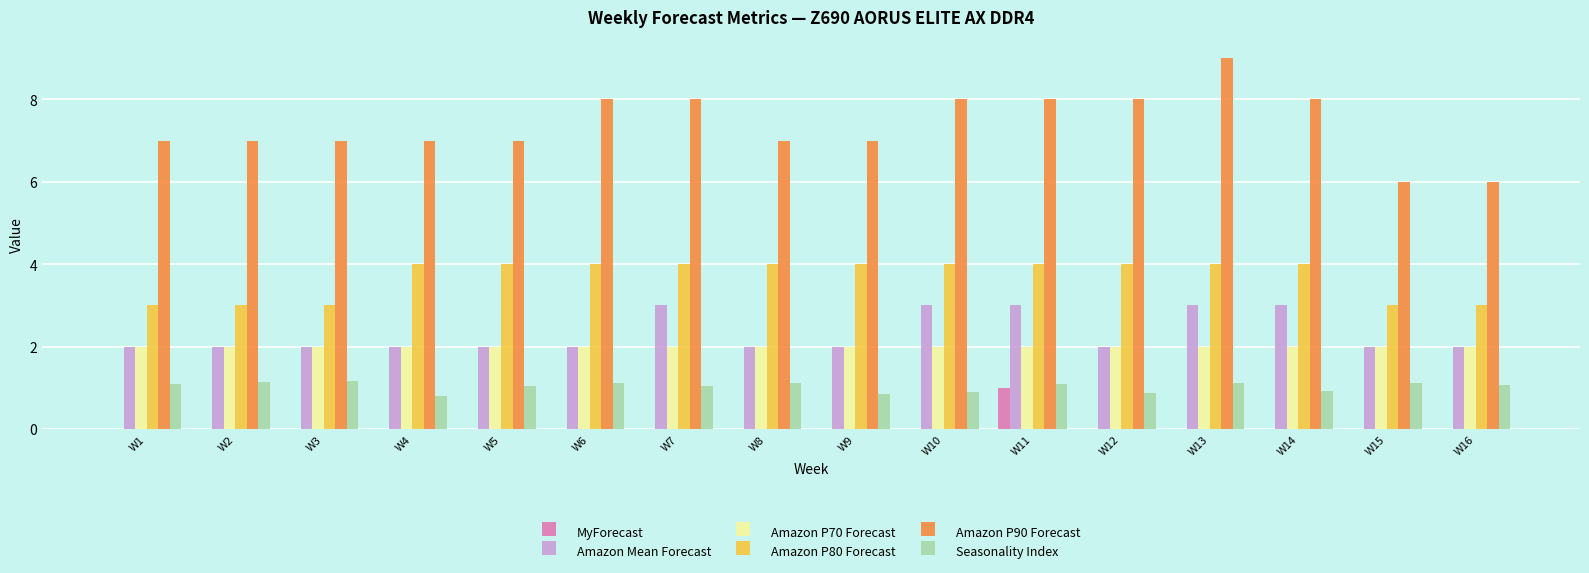

At which label does Amazon P90 Forecast reach its peak?

W13